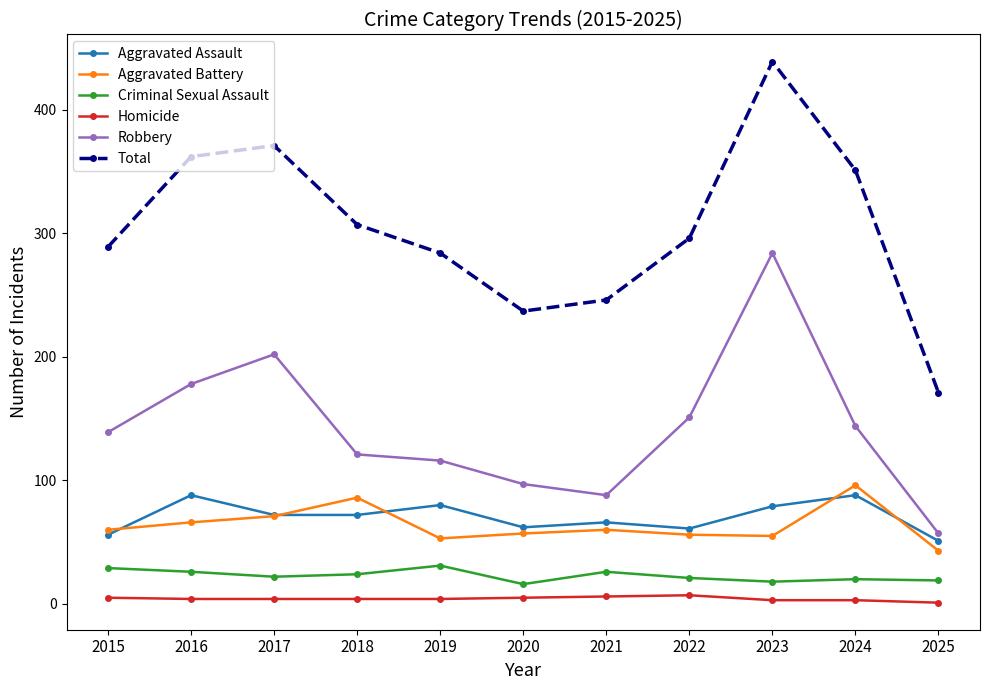

Is it true that Robbery equals 202 at 2017?

True